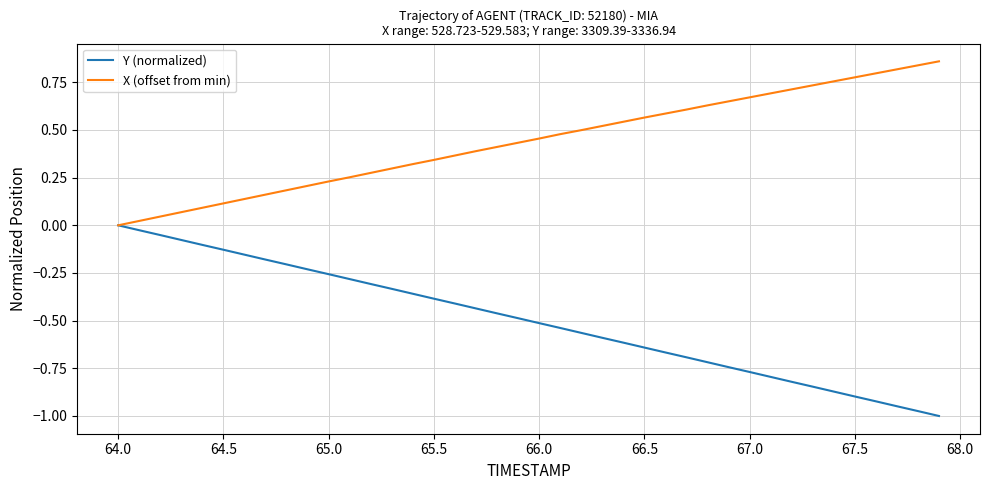

List the series in order of their peak value, highest first.

X (offset from min), Y (normalized)